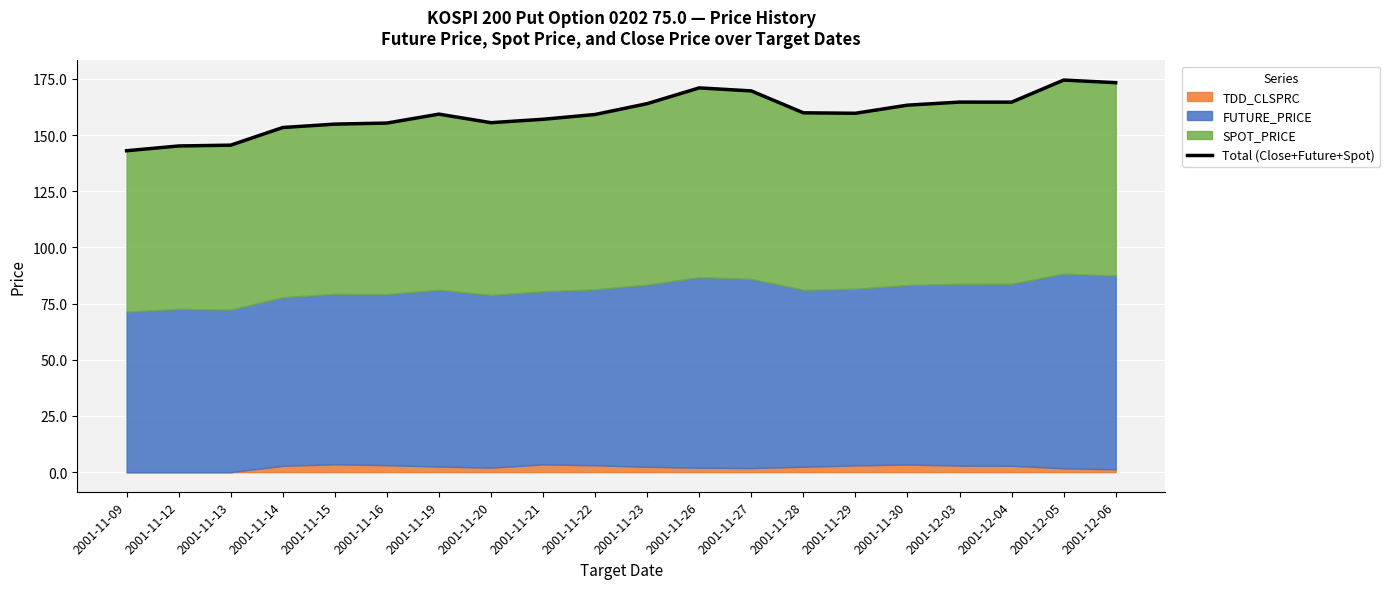

Rank the categories by value from lowest to highest.

2001-11-09, 2001-11-12, 2001-11-13, 2001-11-14, 2001-11-15, 2001-11-16, 2001-11-20, 2001-11-21, 2001-11-22, 2001-11-19, 2001-11-29, 2001-11-28, 2001-11-30, 2001-11-23, 2001-12-04, 2001-12-03, 2001-11-27, 2001-11-26, 2001-12-06, 2001-12-05